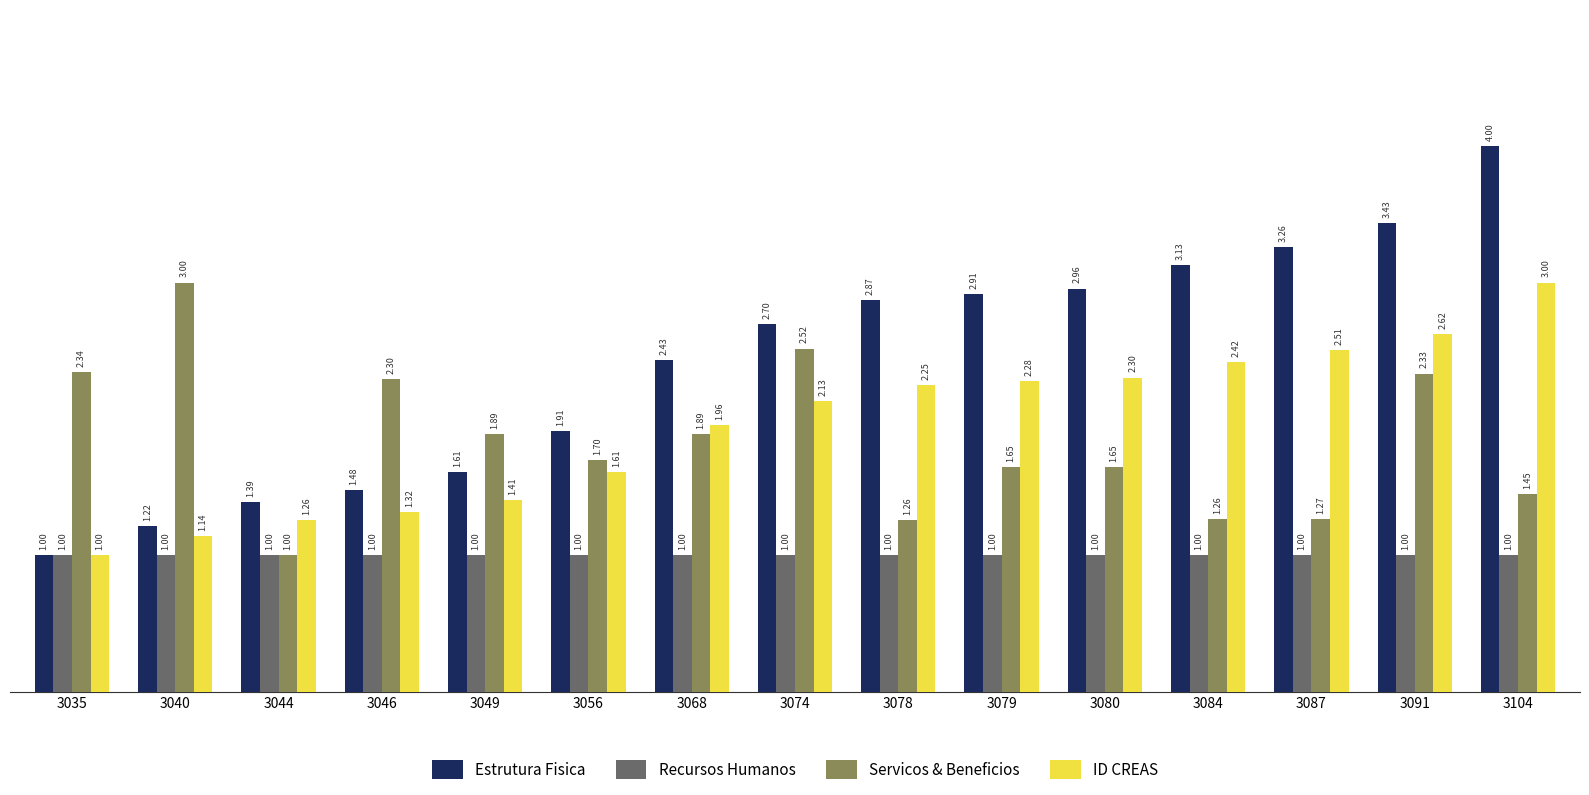

What is the minimum value shown in the chart?

1.0